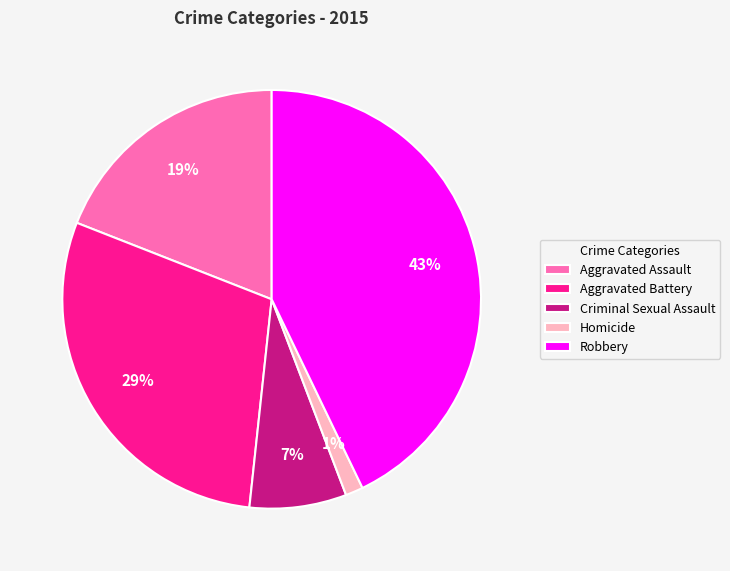

Which has a higher value, Aggravated Assault or Criminal Sexual Assault?

Aggravated Assault